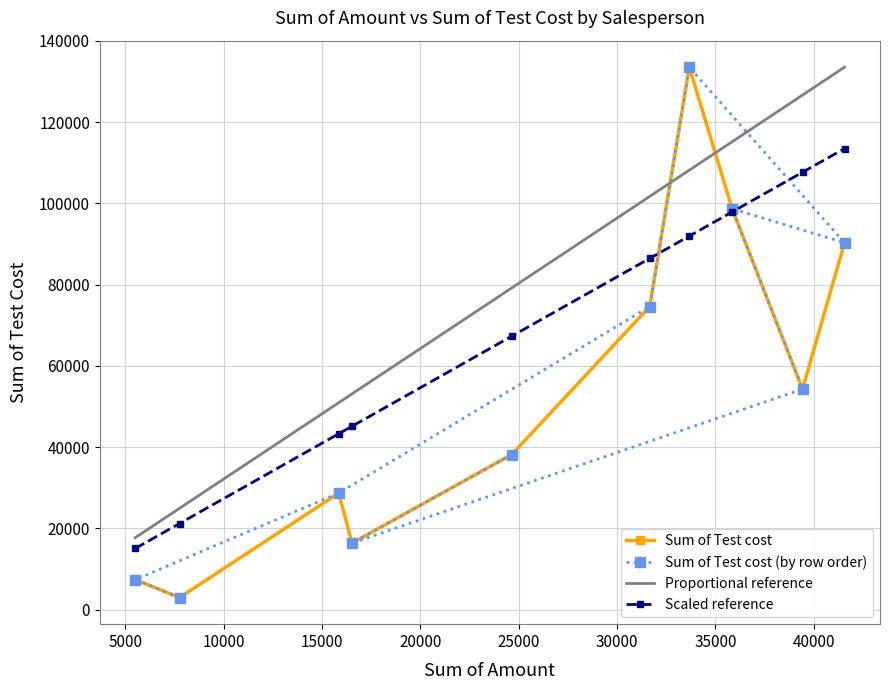

What is the lowest value of the Proportional reference series?

17723.3